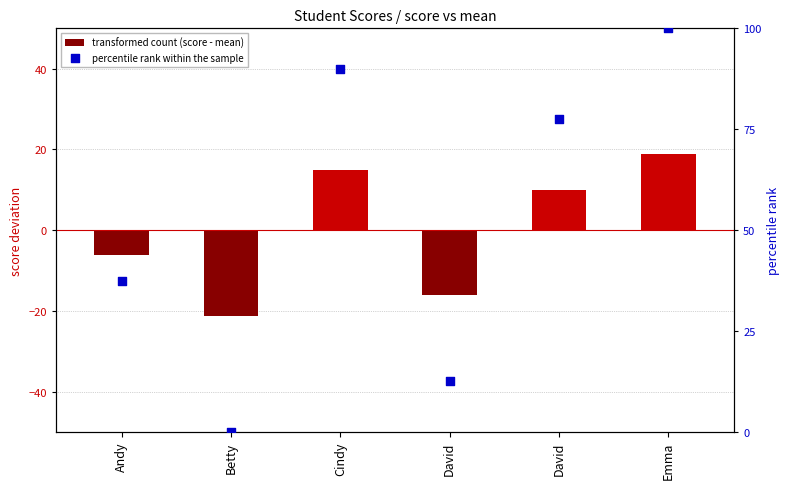

Is the value of transformed count (score - mean) at Emma greater than the value of percentile rank within the sample at David?

Yes